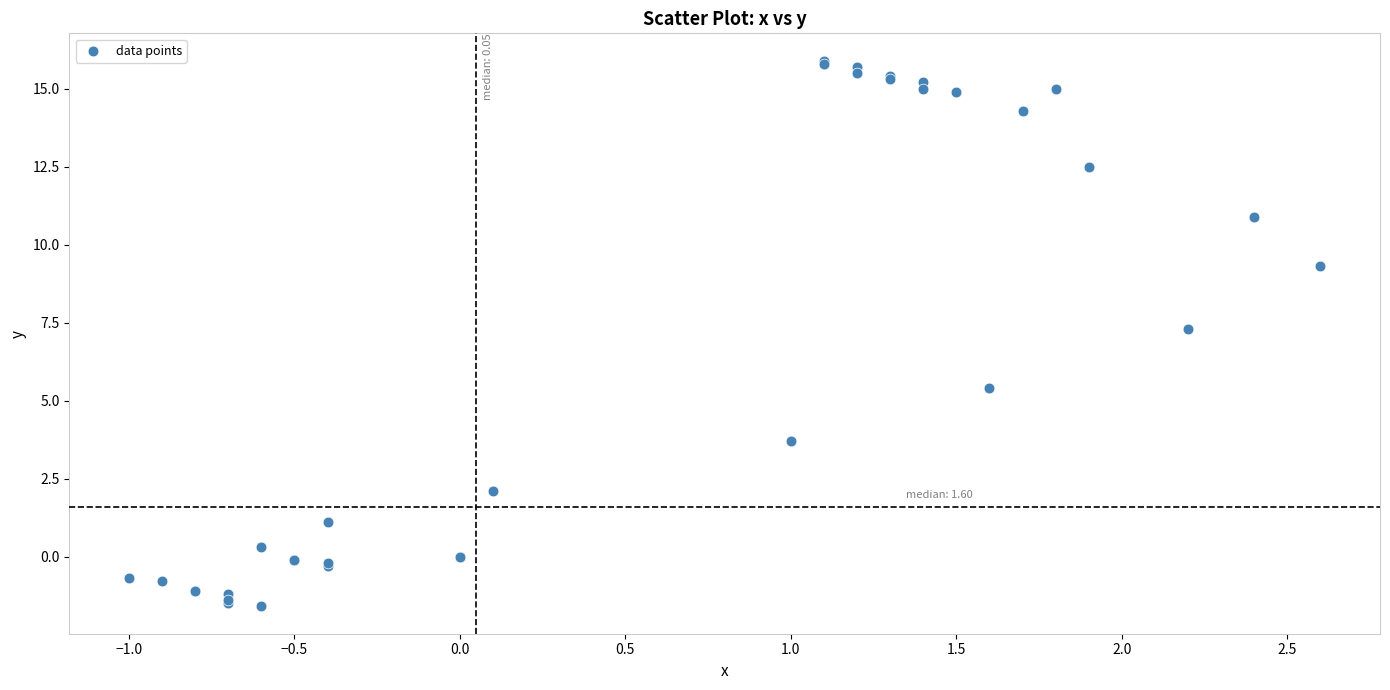

What Y value in the scatter plot is closest to 7?

7.3